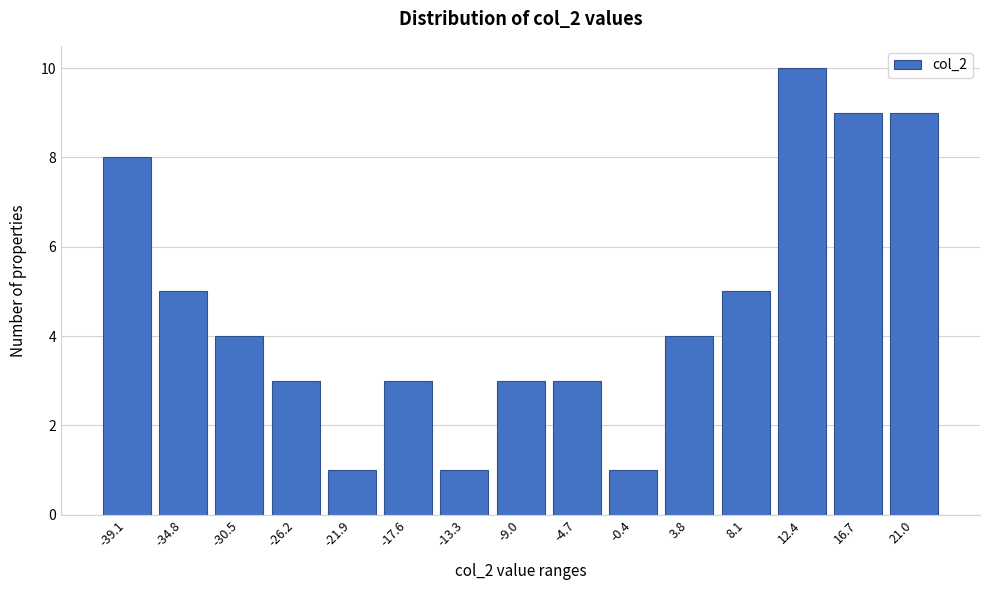

Reading right to left, list all the values displayed in this chart.

9	9	10	5	4	1	3	3	1	3	1	3	4	5	8